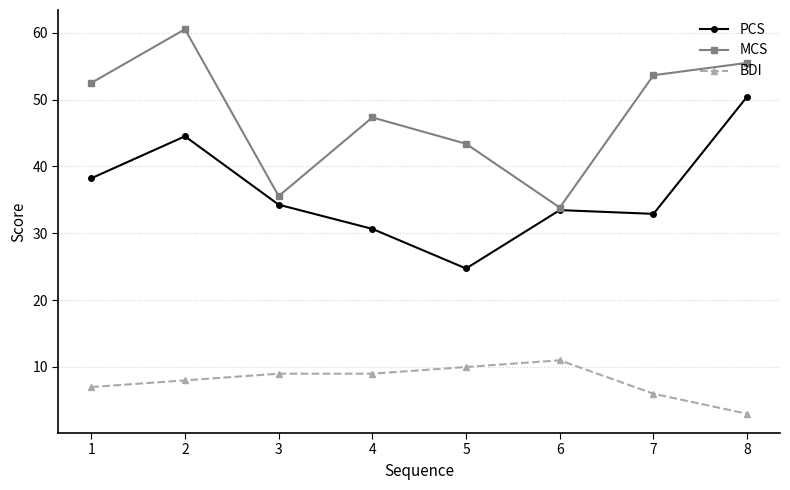

Count the number of categories in the chart.

8